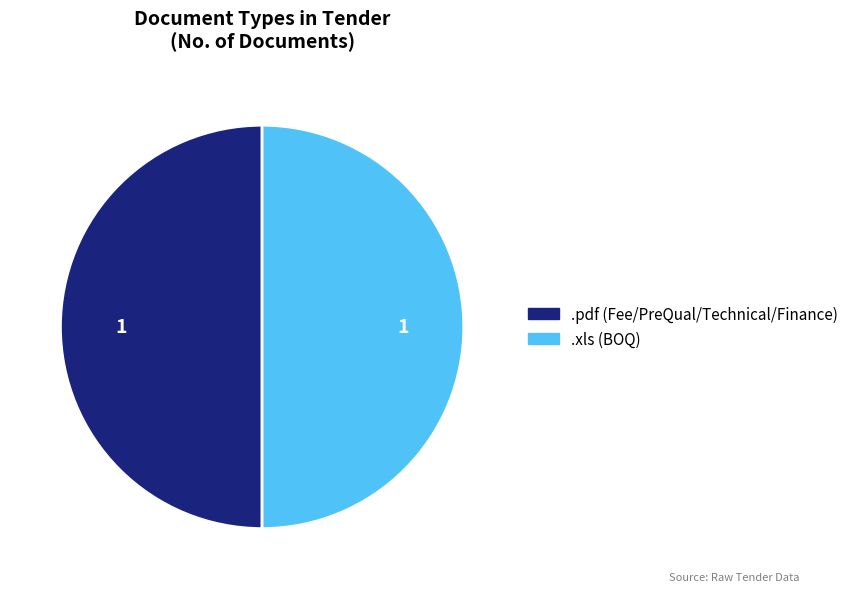

What is the ratio of the value at .xls (BOQ) to the value at .pdf (Fee/PreQual/Technical/Finance)?

1.0